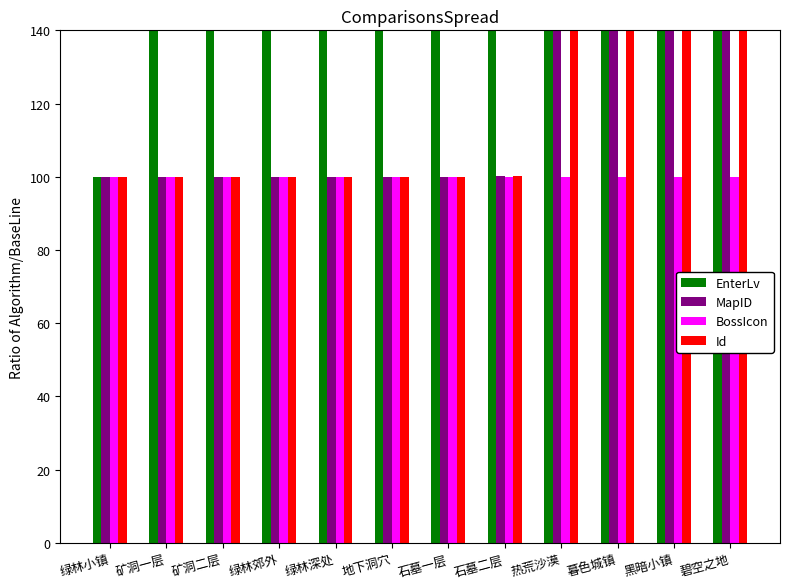

Count the number of data series in this chart.

4